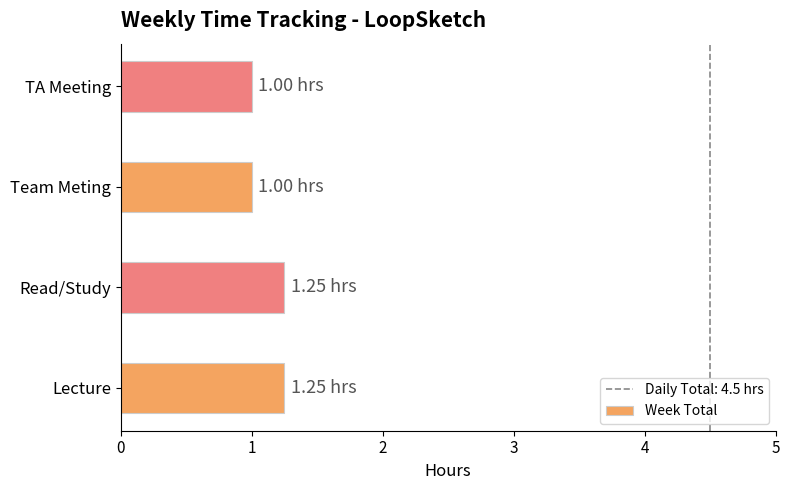

Between Team Meting and Lecture, which is larger?

Lecture